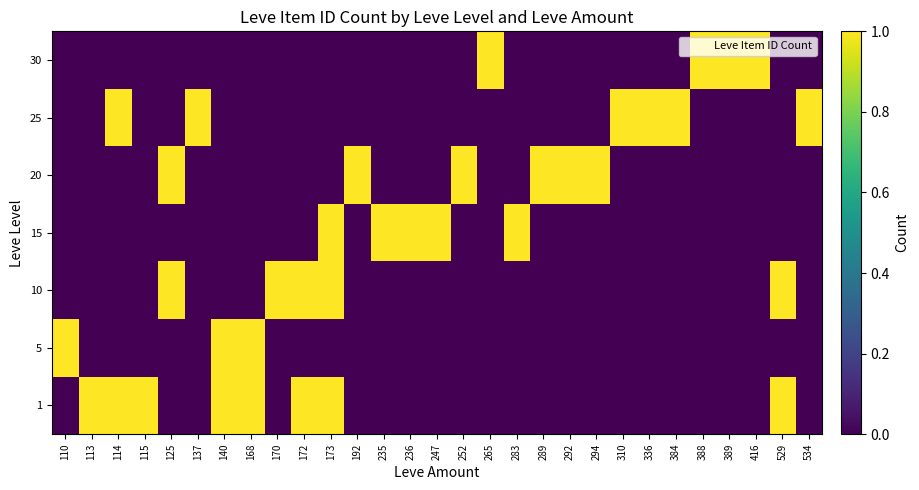

Between 283 and 115, which is larger?

115